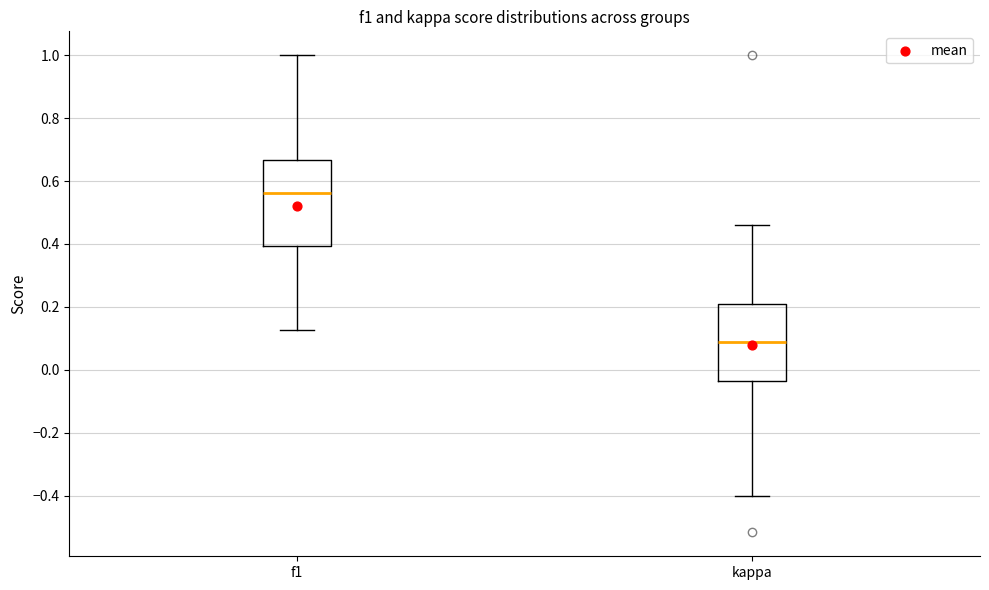

Where does the upper whisker of the box for f1 end on the y-axis? The values are not printed on the chart, so give them approximately, as read against the axis.

1.00